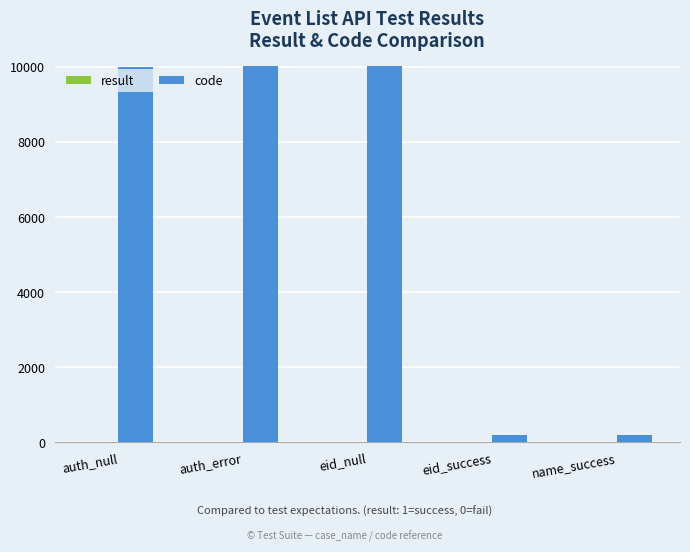

Between eid_null and name_success, which series saw the biggest shift?

code